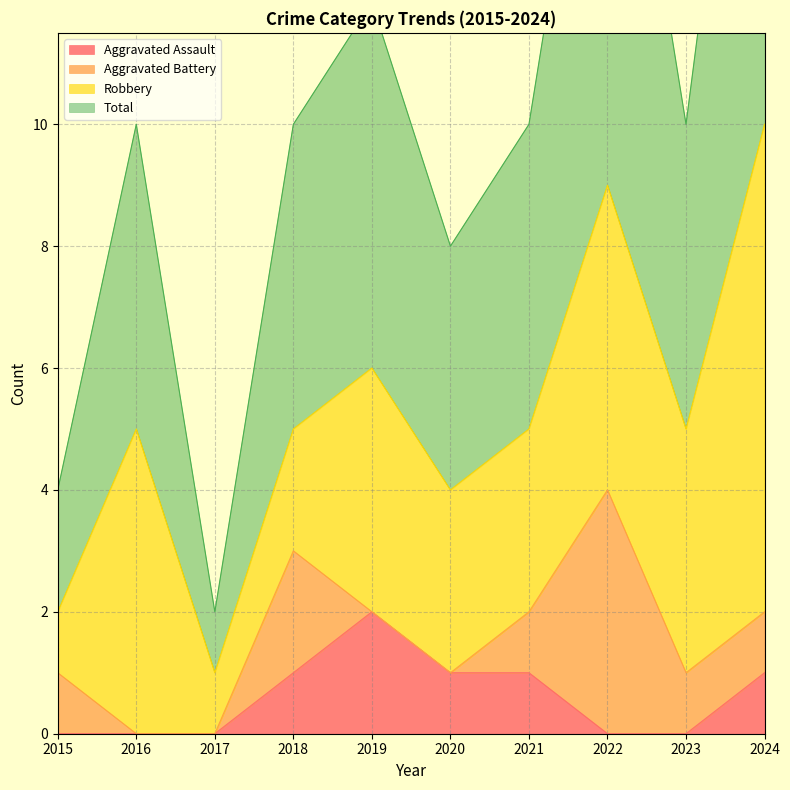

At which category does the chart reach its peak across all series?

2024